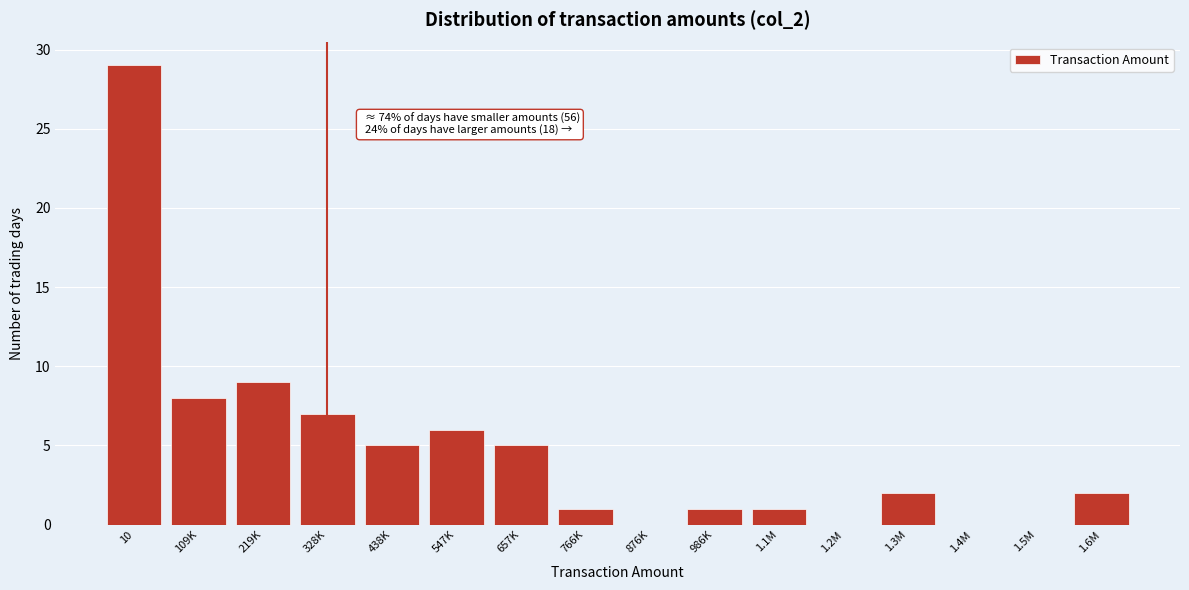

Reading left to right, transcribe all the data shown in this chart.

10=29	109K=8	219K=9	328K=7	438K=5	547K=6	657K=5	766K=1	876K=0	986K=1	1.1M=1	1.2M=0	1.3M=2	1.4M=0	1.5M=0	1.6M=2